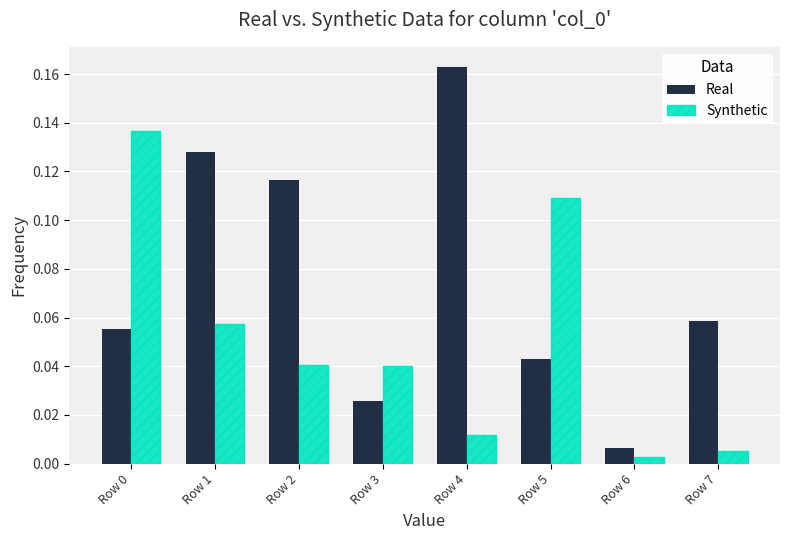

At Row 4, list the series in order from largest to smallest.

Real, Synthetic